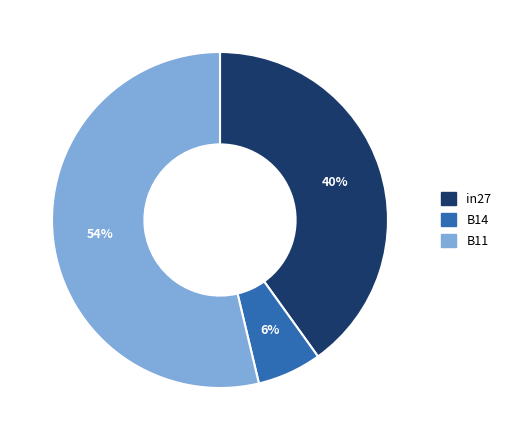

Is it true that B14 is 1% of the pie?

False